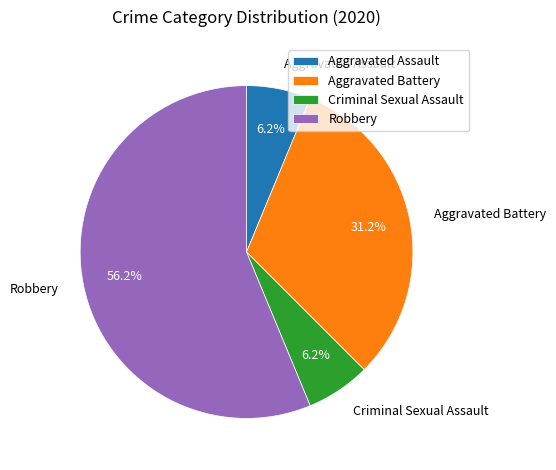

To the nearest percent, what is the difference between the Aggravated Battery and Robbery slice percentages?

25%